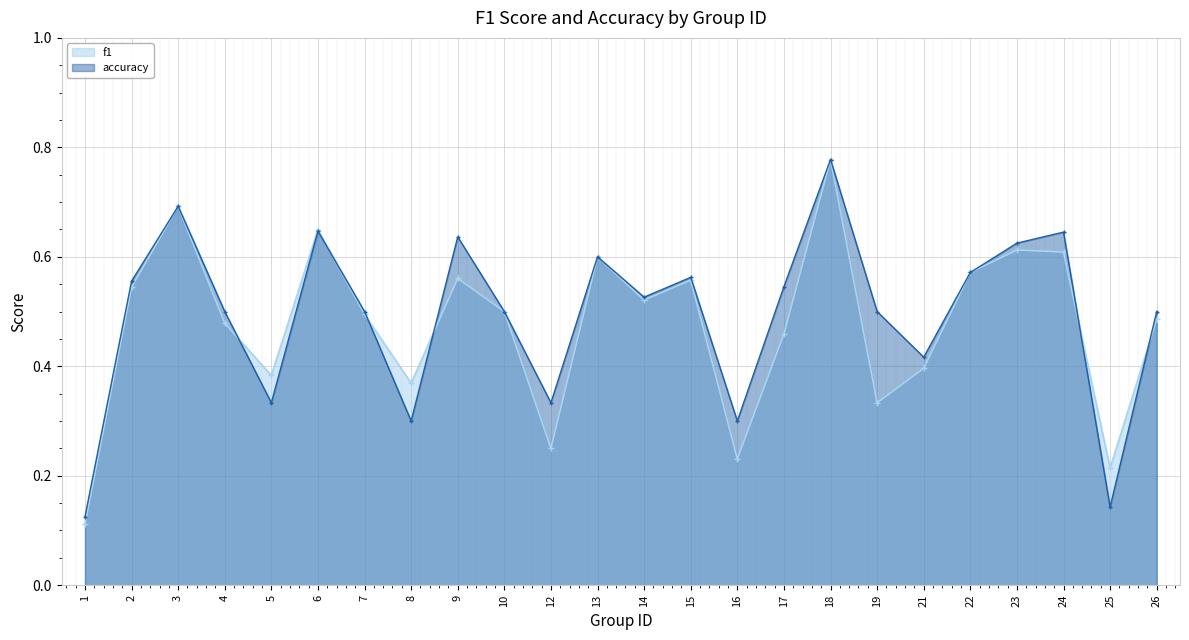

What is the difference between the second highest and minimum values in the accuracy series?

0.6